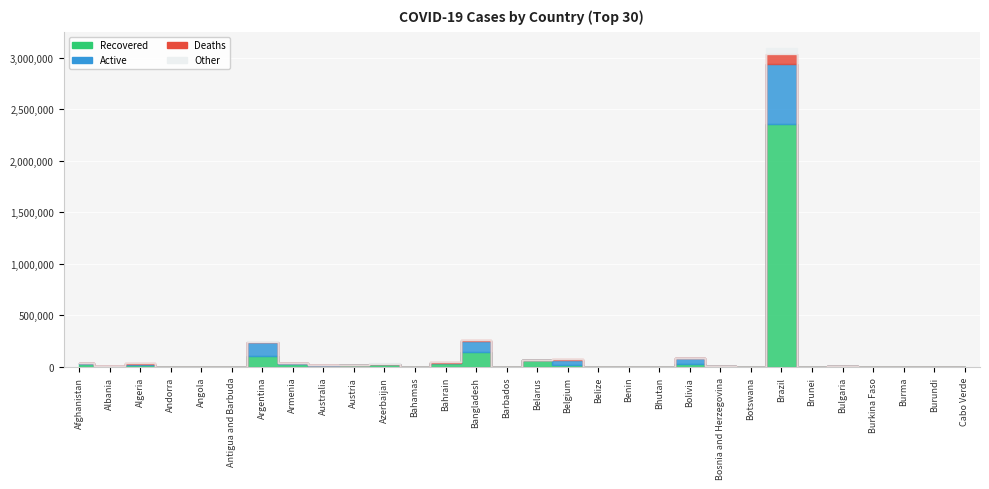

At which label does Confirmed reach its minimum?

Antigua and Barbuda